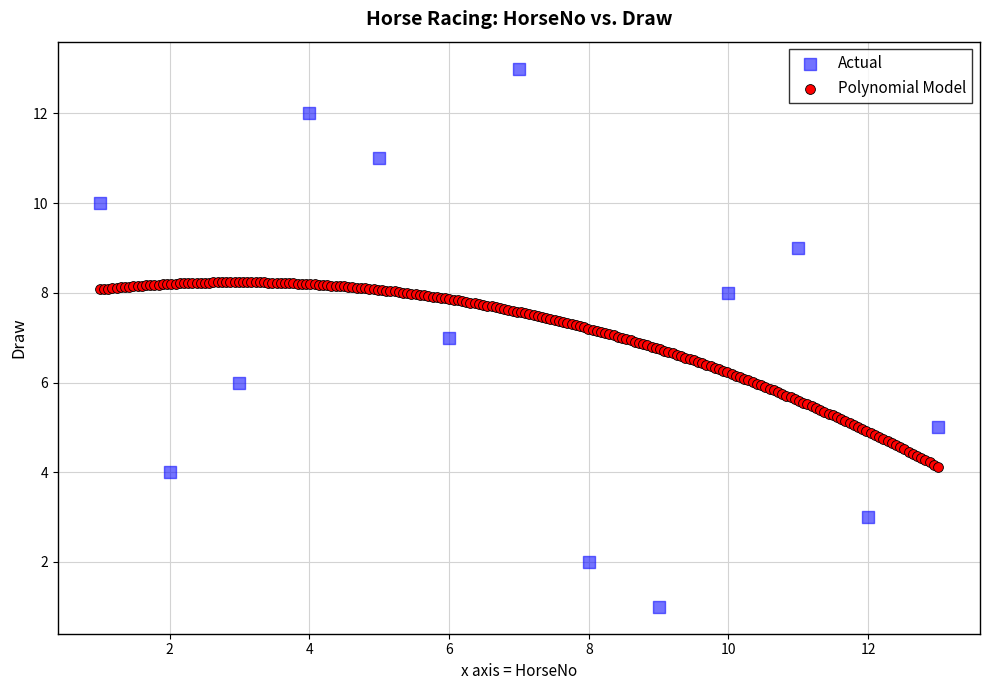

Which series reaches the maximum Y coordinate?

Actual